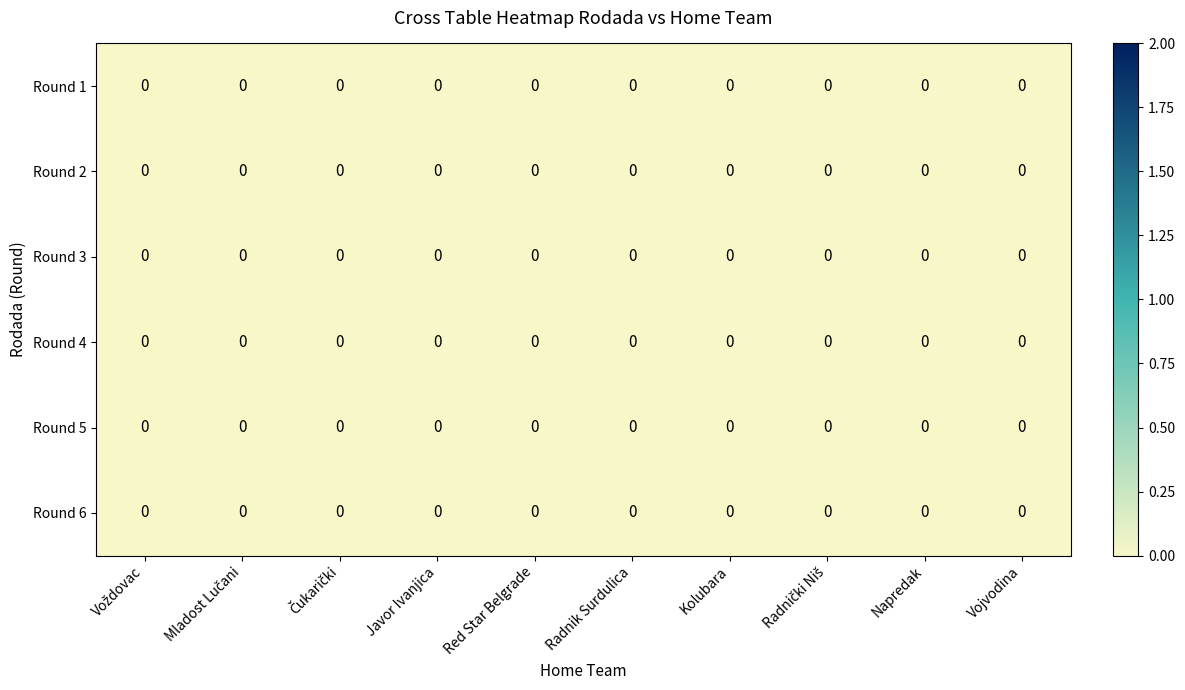

Which series has the largest total across all categories?

Voždovac